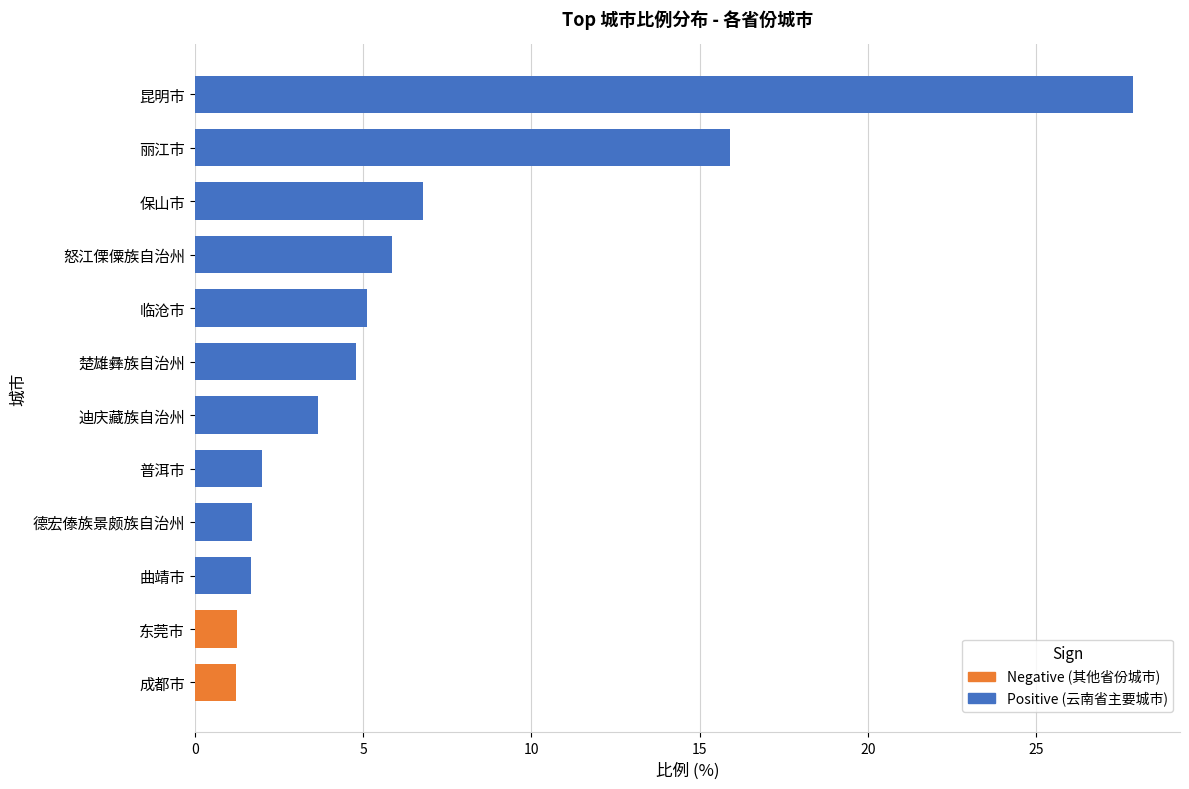

Is it true that the value at 丽江市 is 15.9?

True